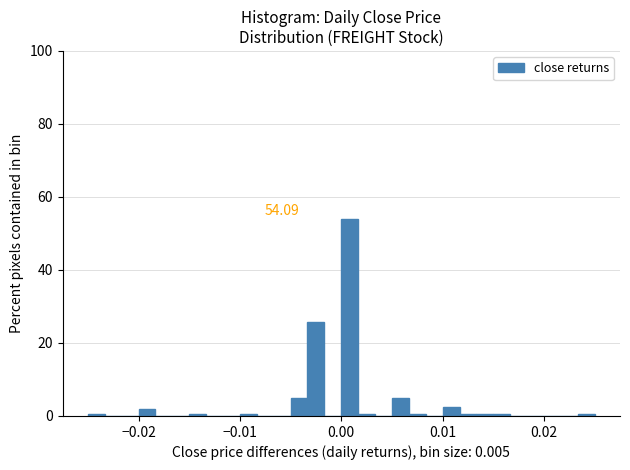

Around what value on the x-axis is the tallest bar? Give the approximate position of its centre, as read against the axis.

0.001